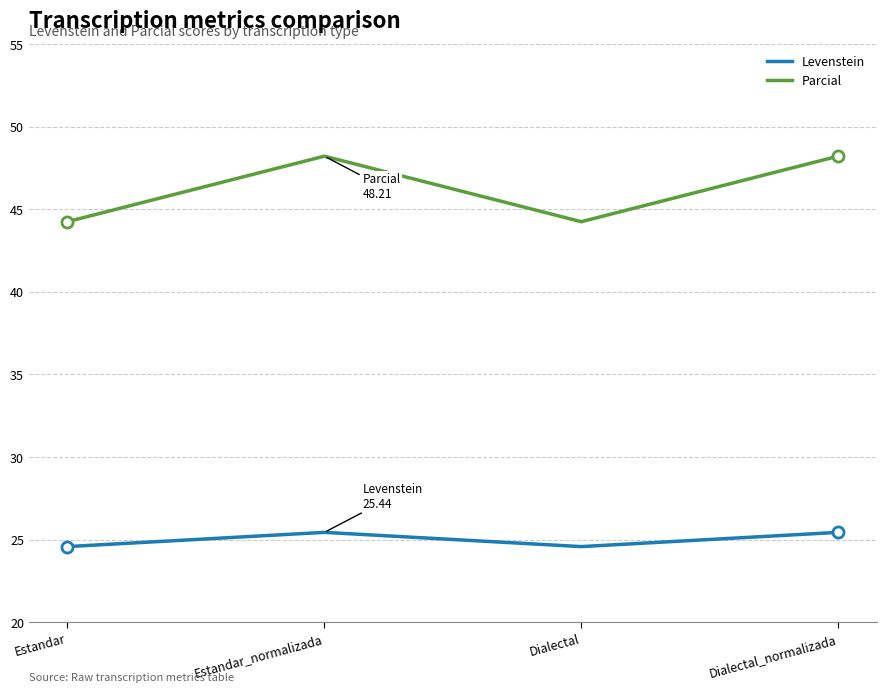

Reading left to right, what are all the values shown in this chart?

Levenstein: 24.6	25.4	24.6	25.4
Parcial: 44.2	48.2	44.2	48.2